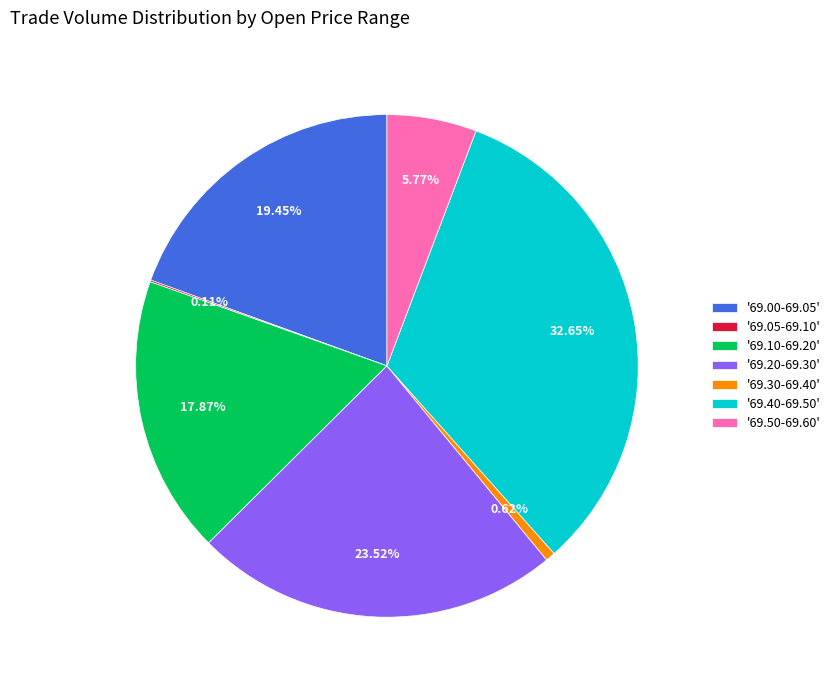

Does any single category account for the majority?

No